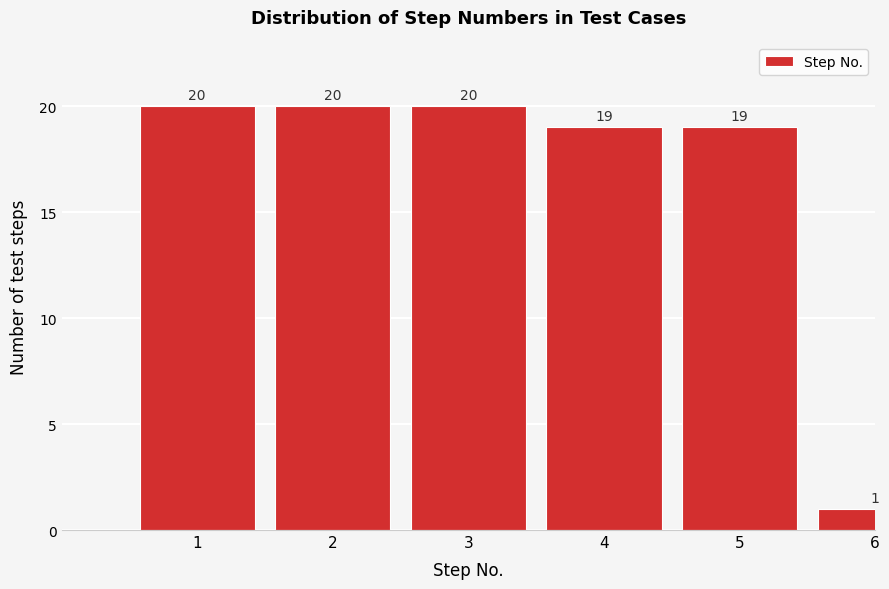

Reading right to left, what are all the values shown in this chart?

6=1	5=19	4=19	3=20	2=20	1=20